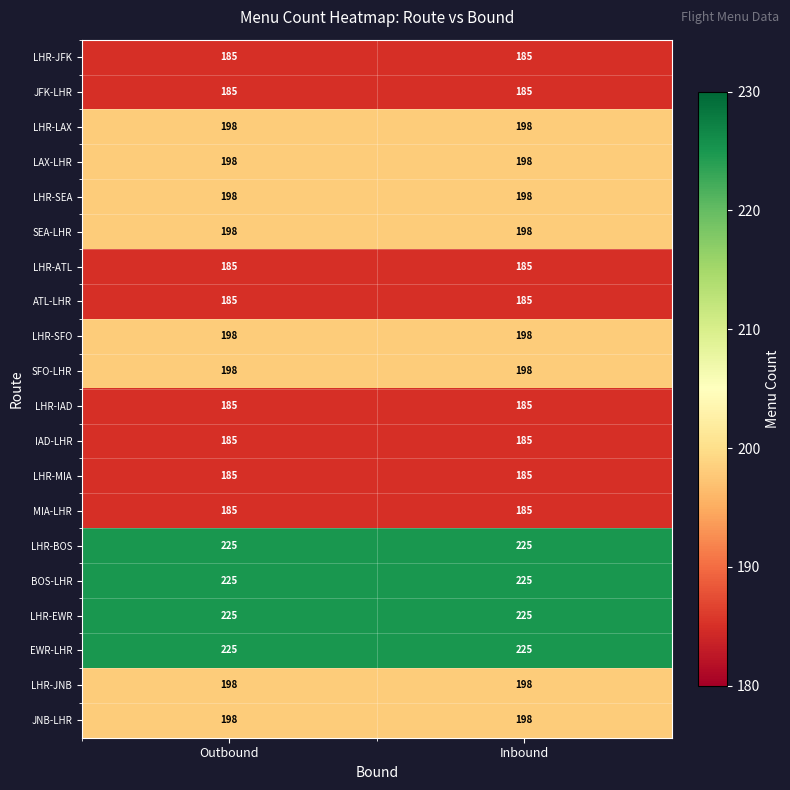

What is the sum of the JFK-LHR values at Outbound and Inbound?

370